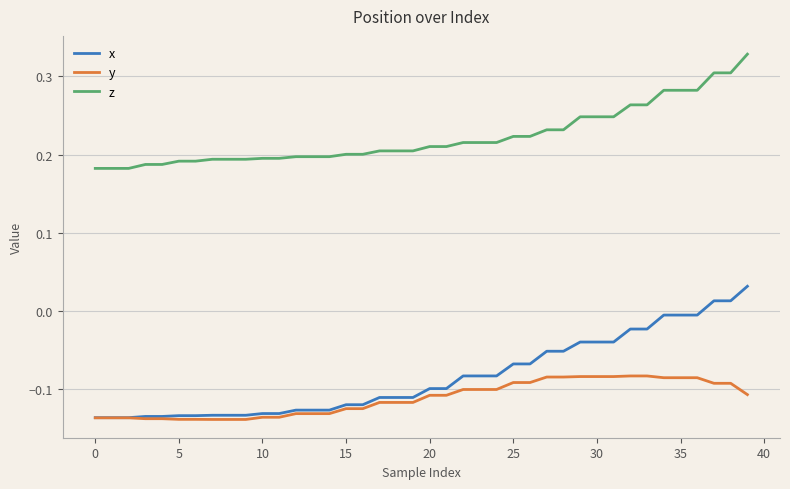

Which series has the largest total across all categories?

z